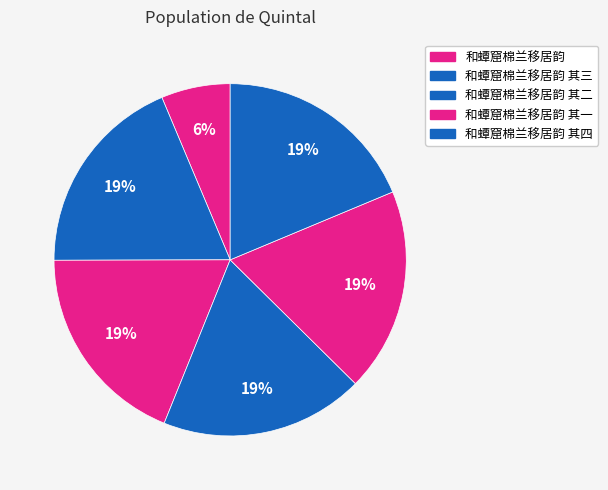

What is the smallest slice in the pie chart?

和蟫窟棉兰移居韵